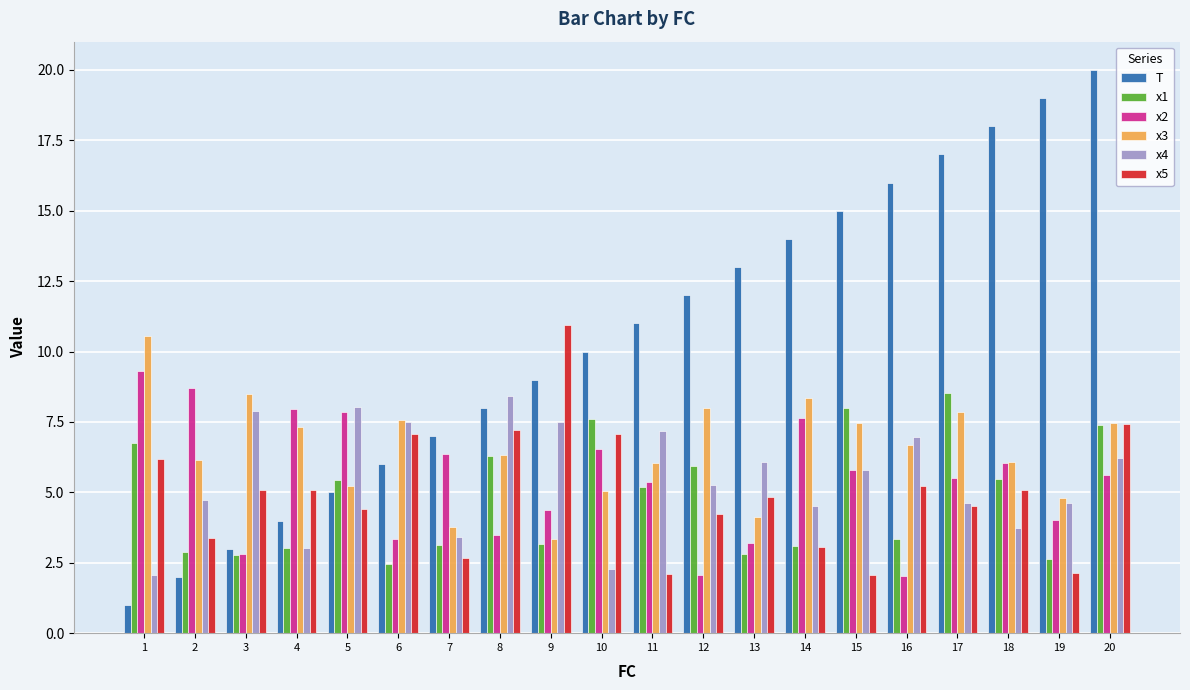

What is the lowest value of the T series?

1.0